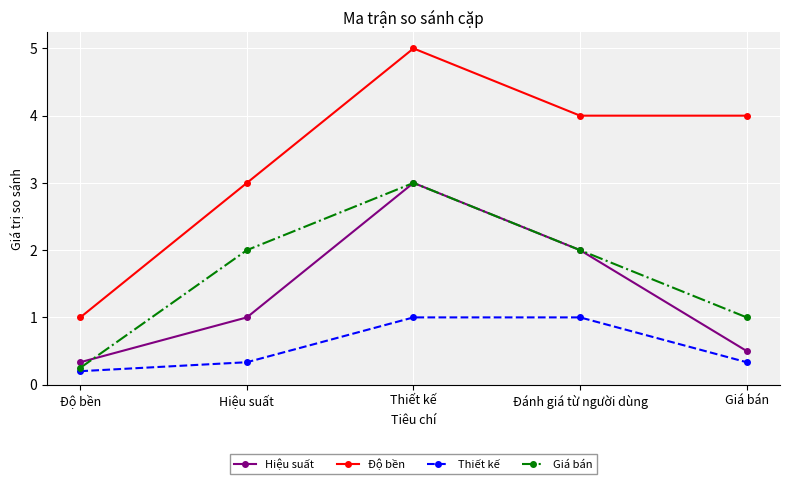

Does the chart have visible grid lines?

Yes